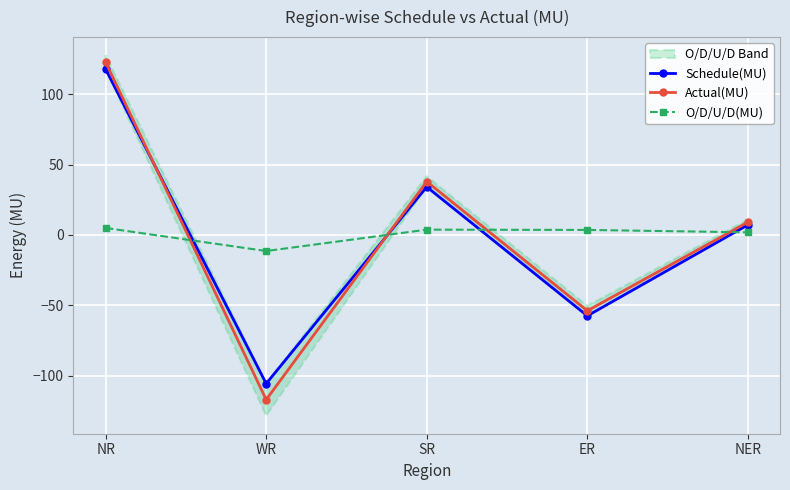

Is this an area chart (filled region under the line)?

No